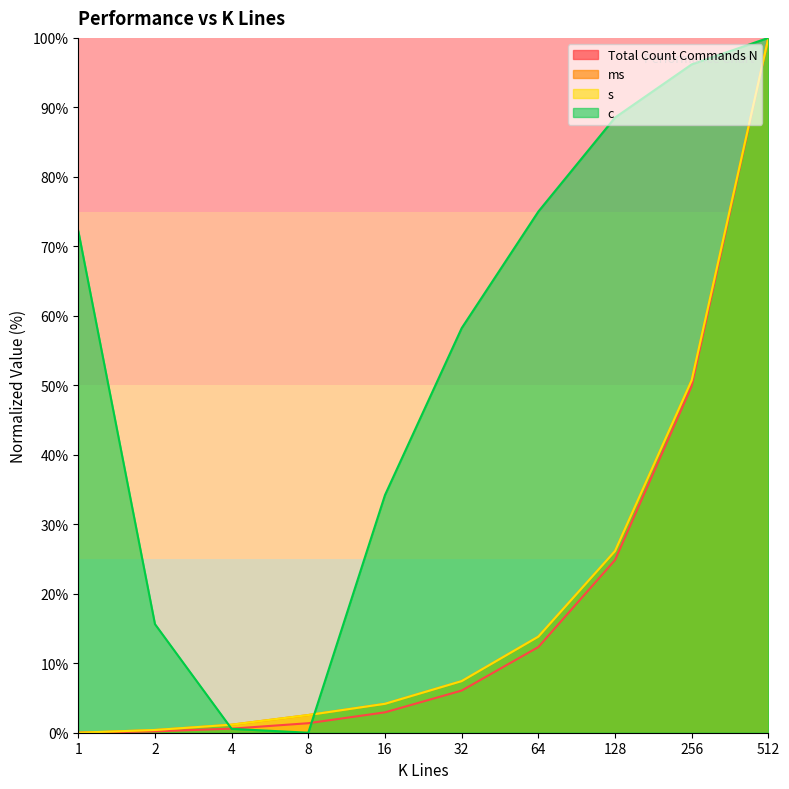

Between which two adjacent categories do ms and c first intersect?

2 and 4